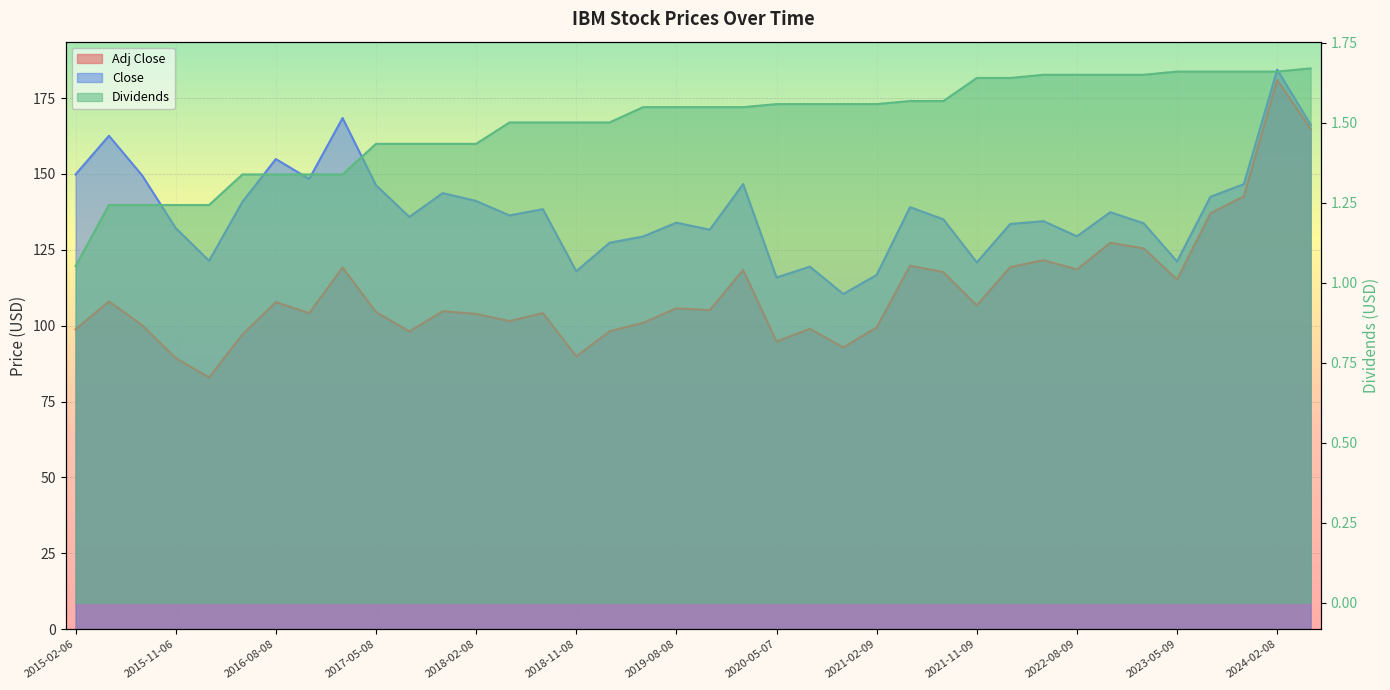

At which category does the chart reach its peak across all series?

2024-02-08